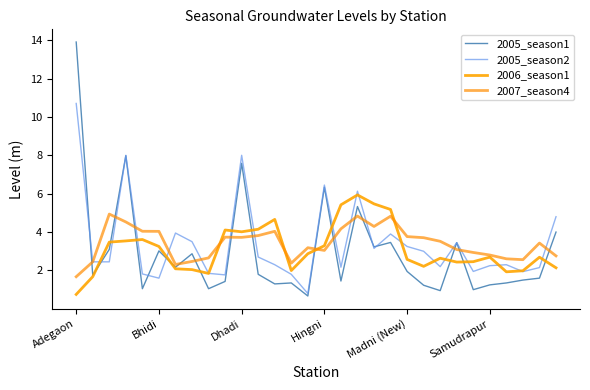

How many lines are shown in the chart?

4